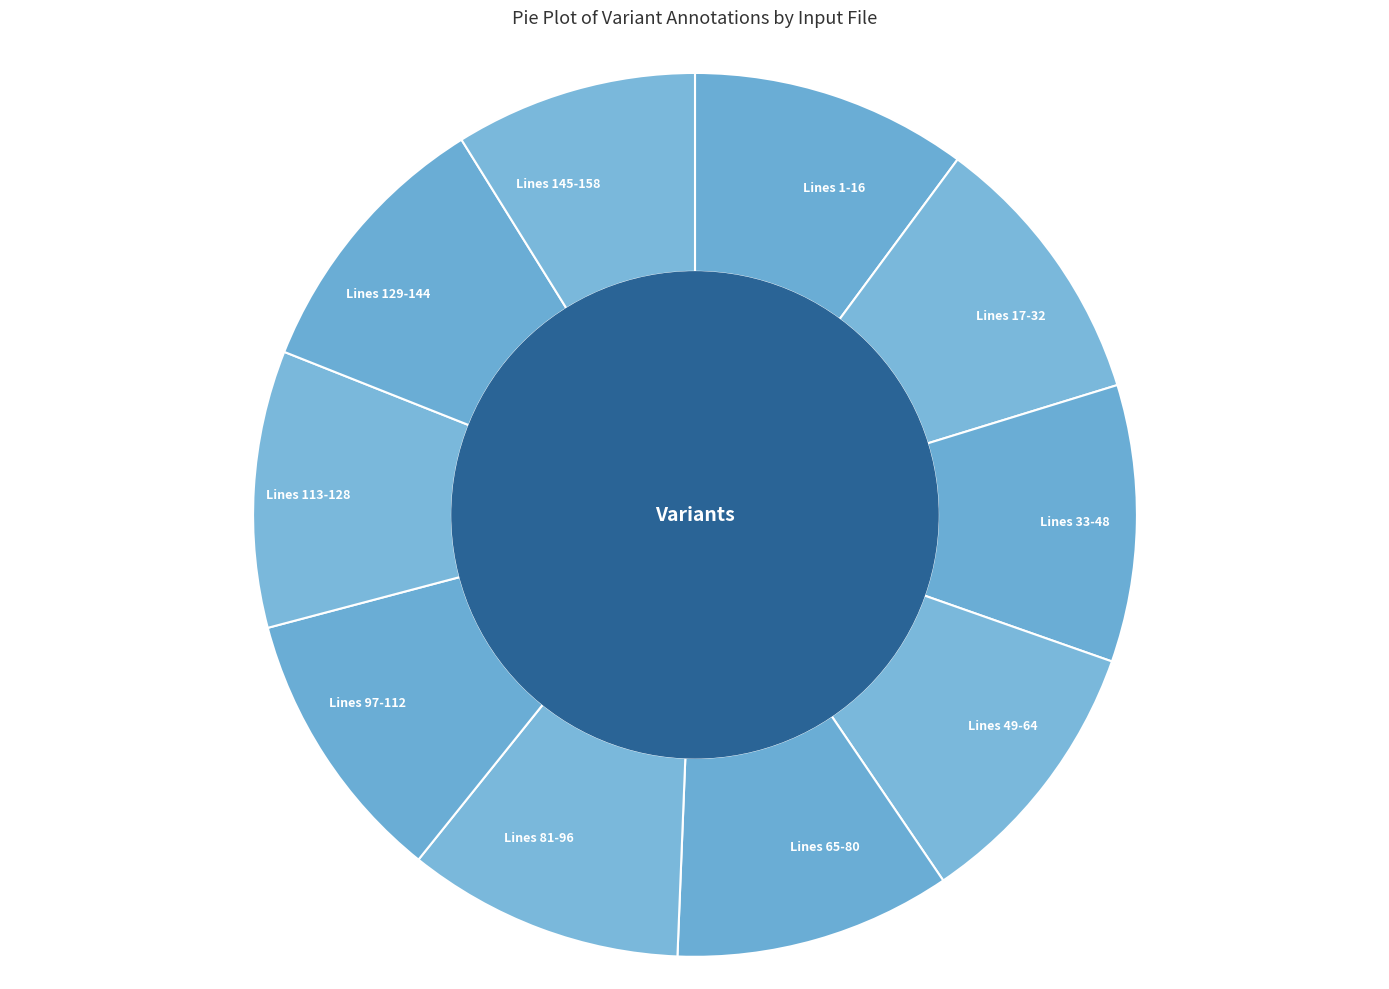

Is there a majority slice in this chart?

No